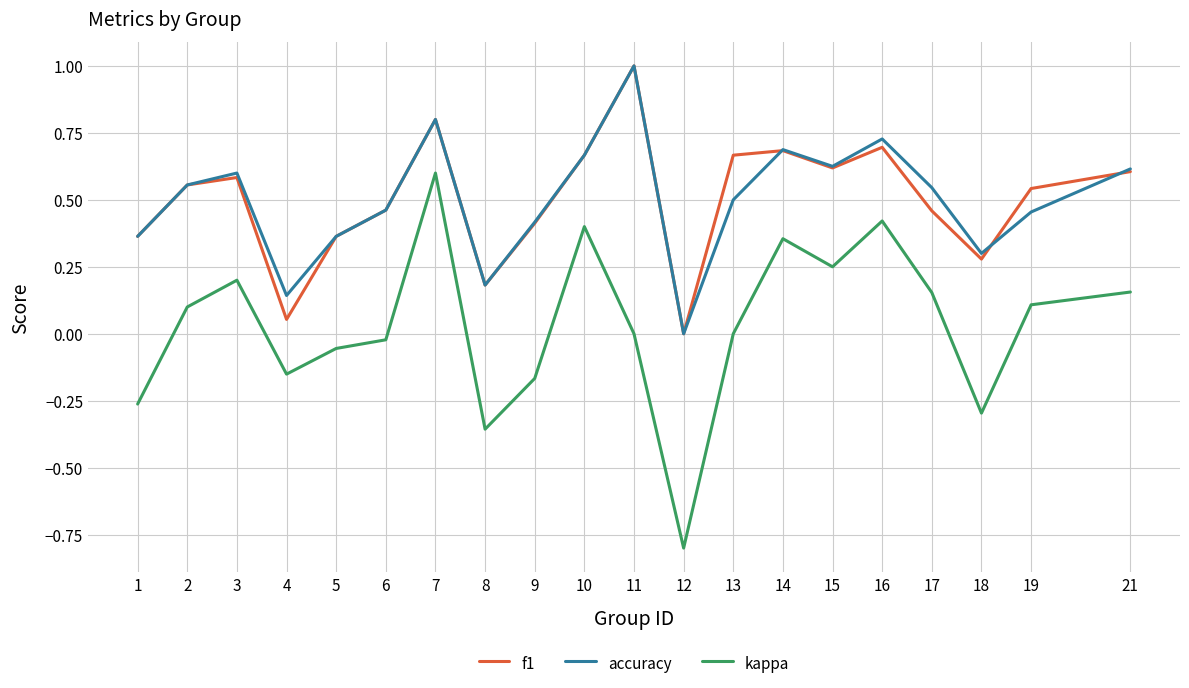

Which category has the highest value in the accuracy series?

11